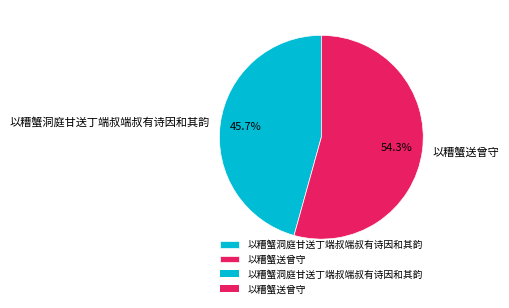

What is the smallest slice in the pie chart?

以糟蟹洞庭甘送丁端叔端叔有诗因和其韵